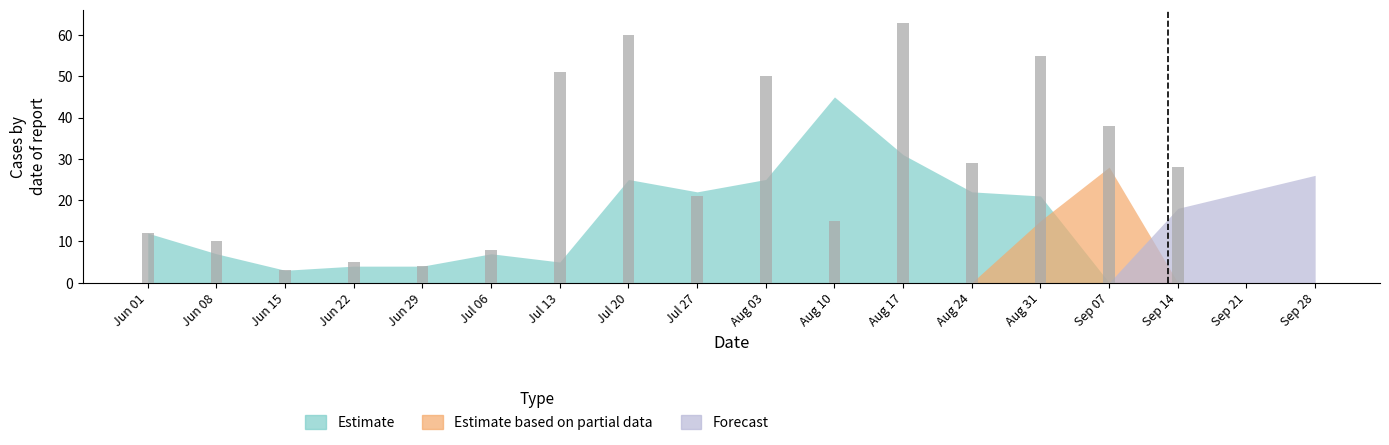

Which series has the widest spread of values?

bars